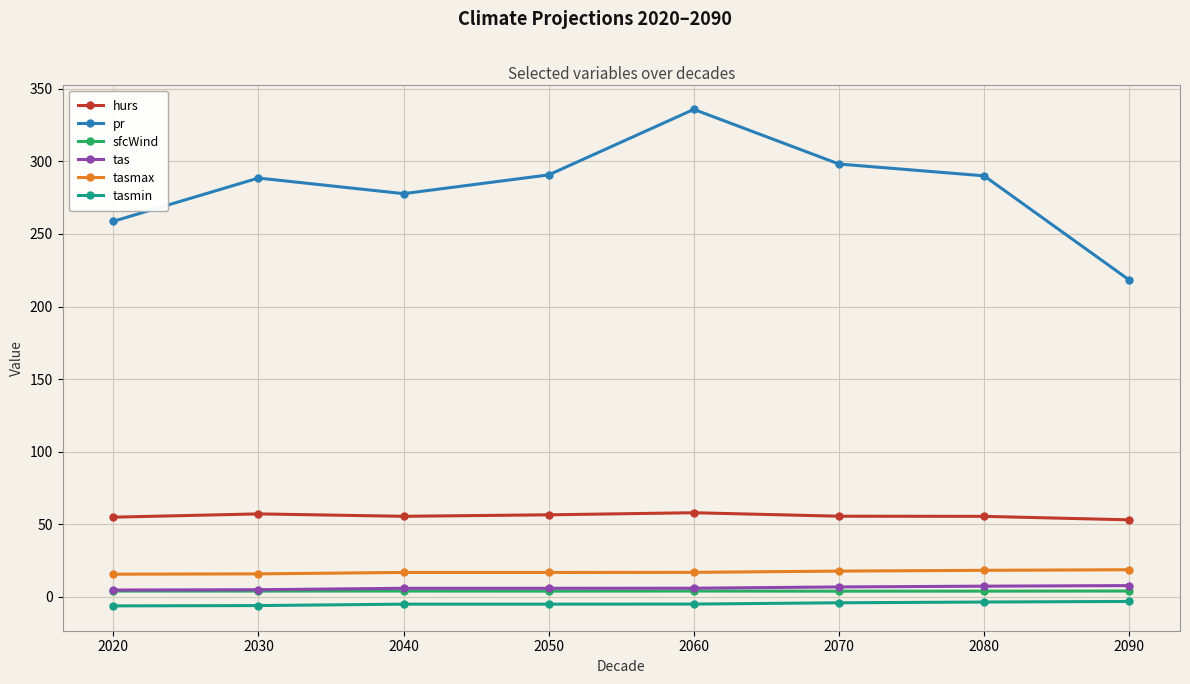

How many values in the tasmax series exceed 16?

6